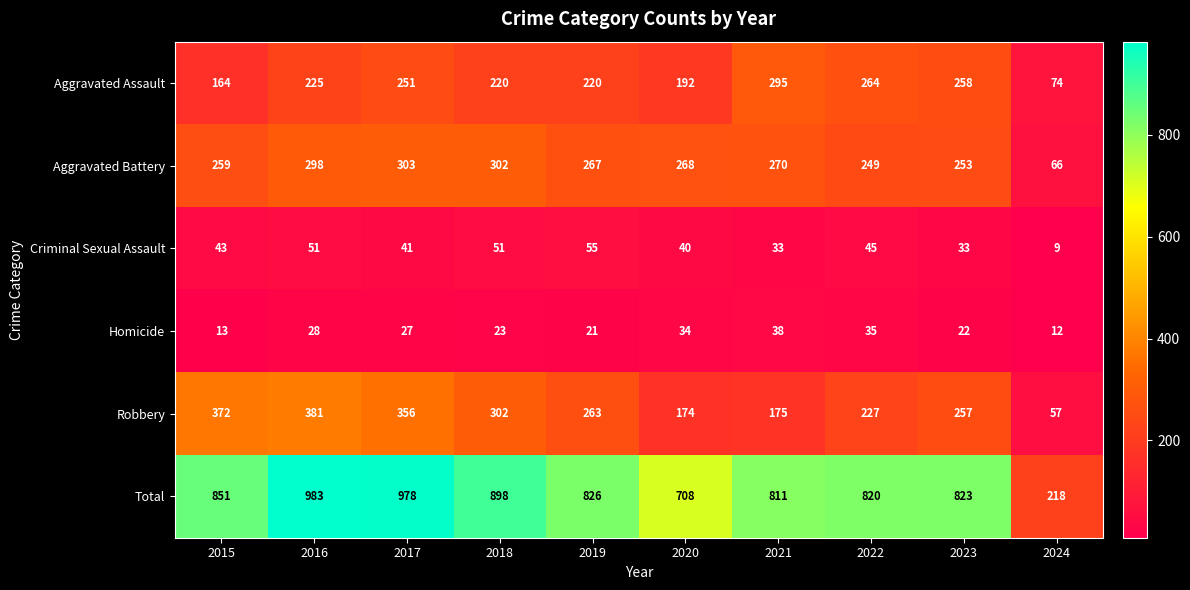

What value does the Robbery series have at 2019, to the nearest 10?

260